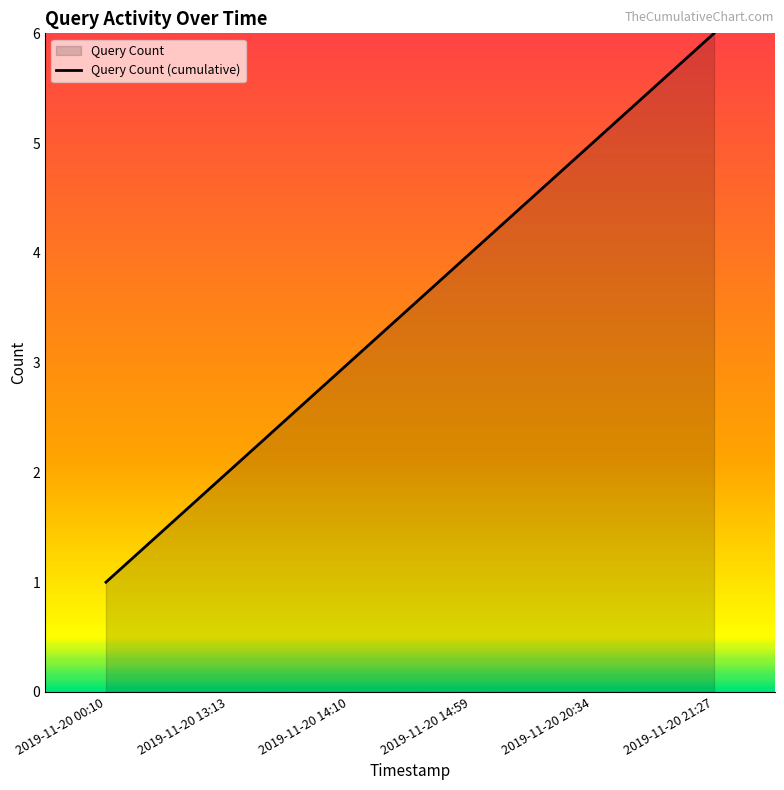

What is the average value?

4